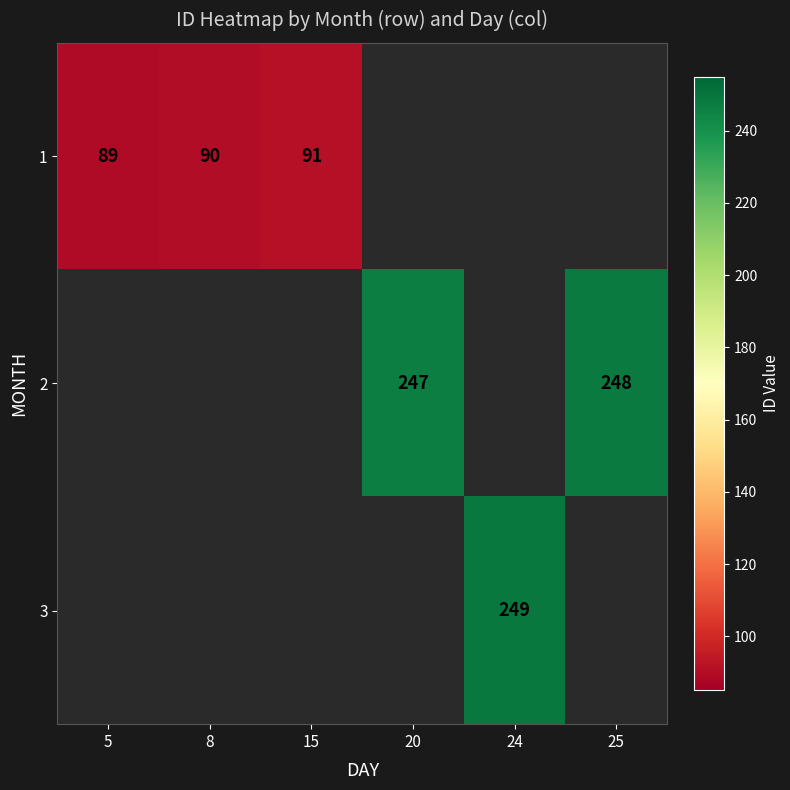

Is it true that 1 equals 63 at 15?

False